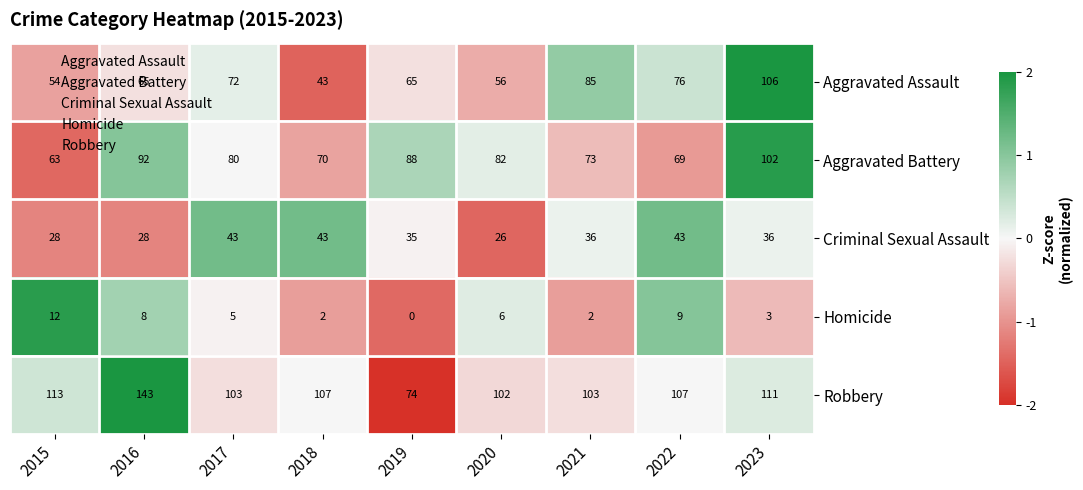

How many distinct data groups are displayed?

5